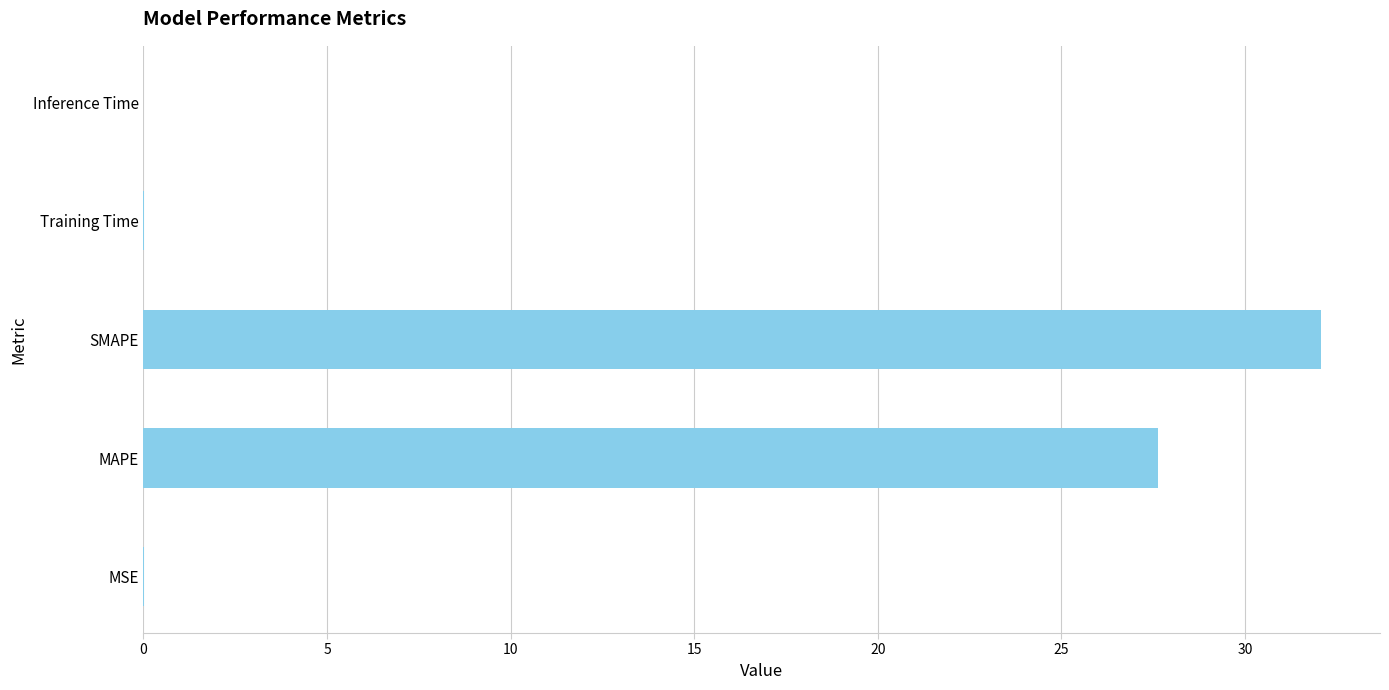

Between Training Time and SMAPE, which is larger?

SMAPE